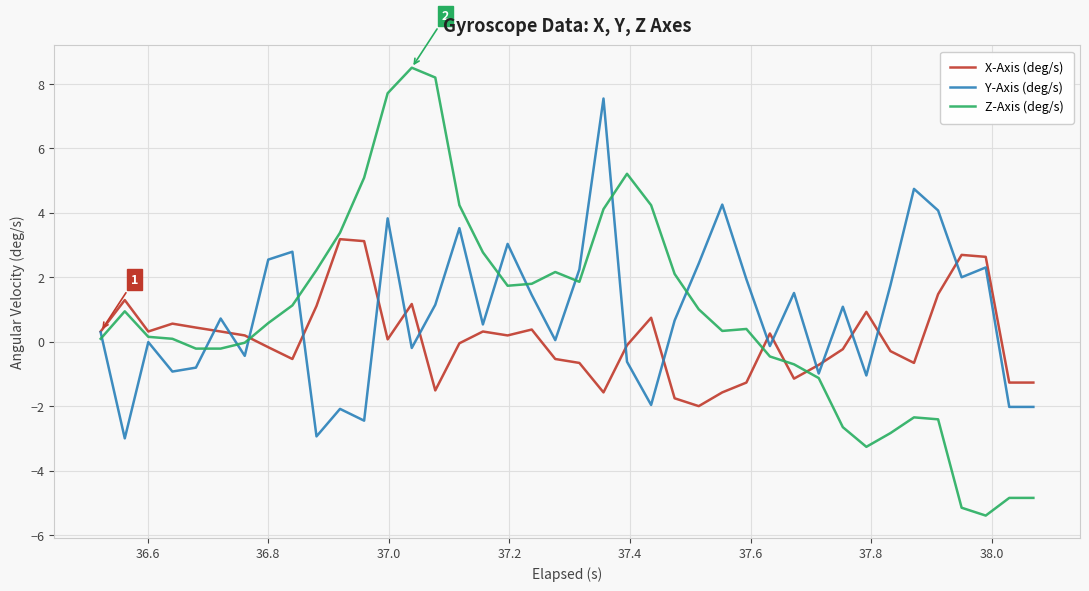

What is the maximum value for X-Axis (deg/s)?

3.2